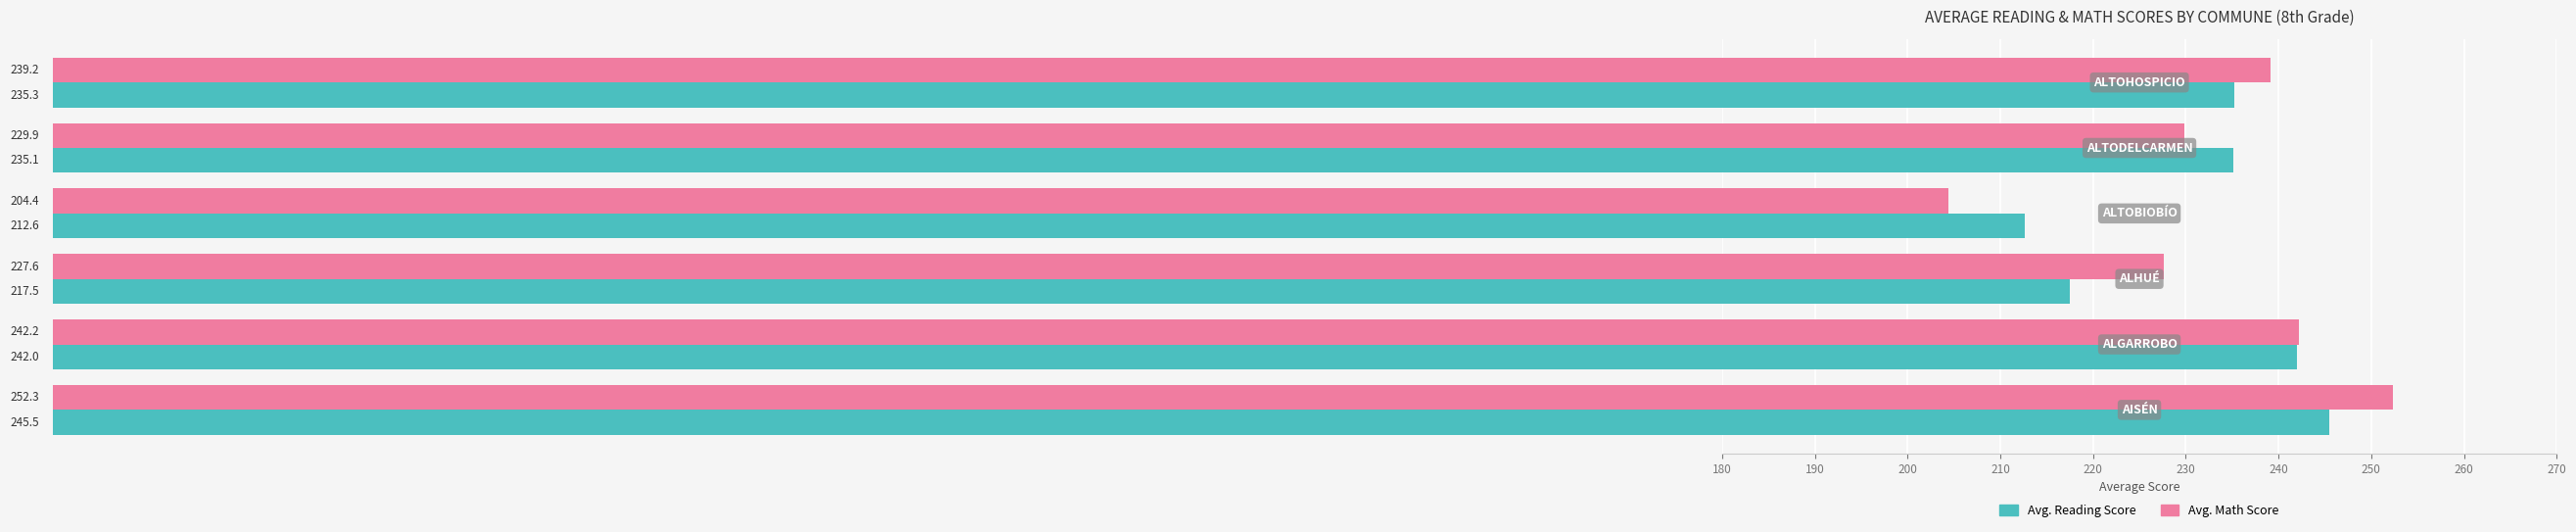

What is the maximum value shown in the chart?

252.3